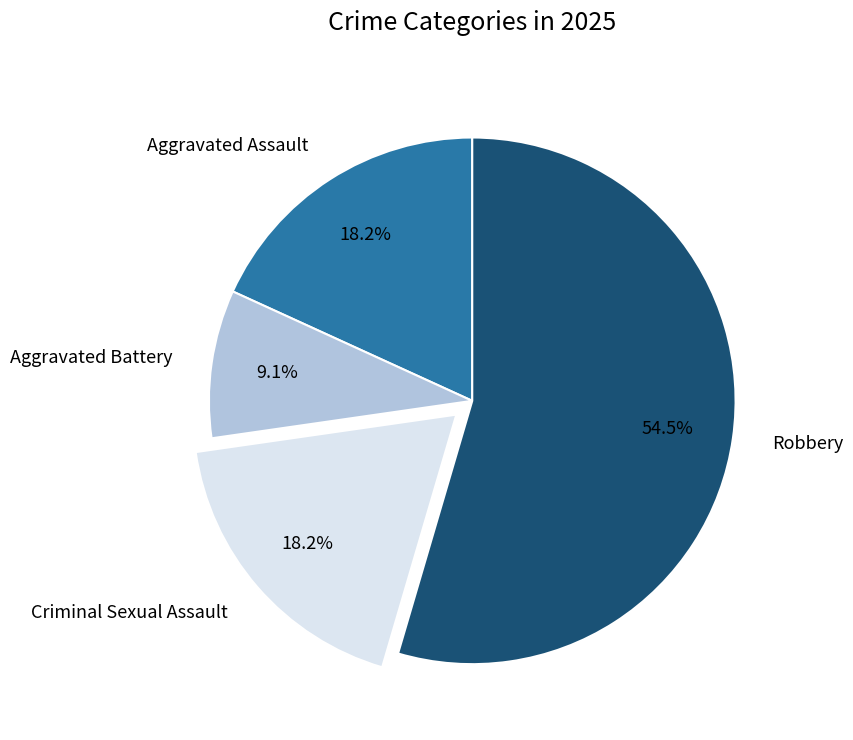

What is the total percentage of Aggravated Battery and Aggravated Assault?

27.3%